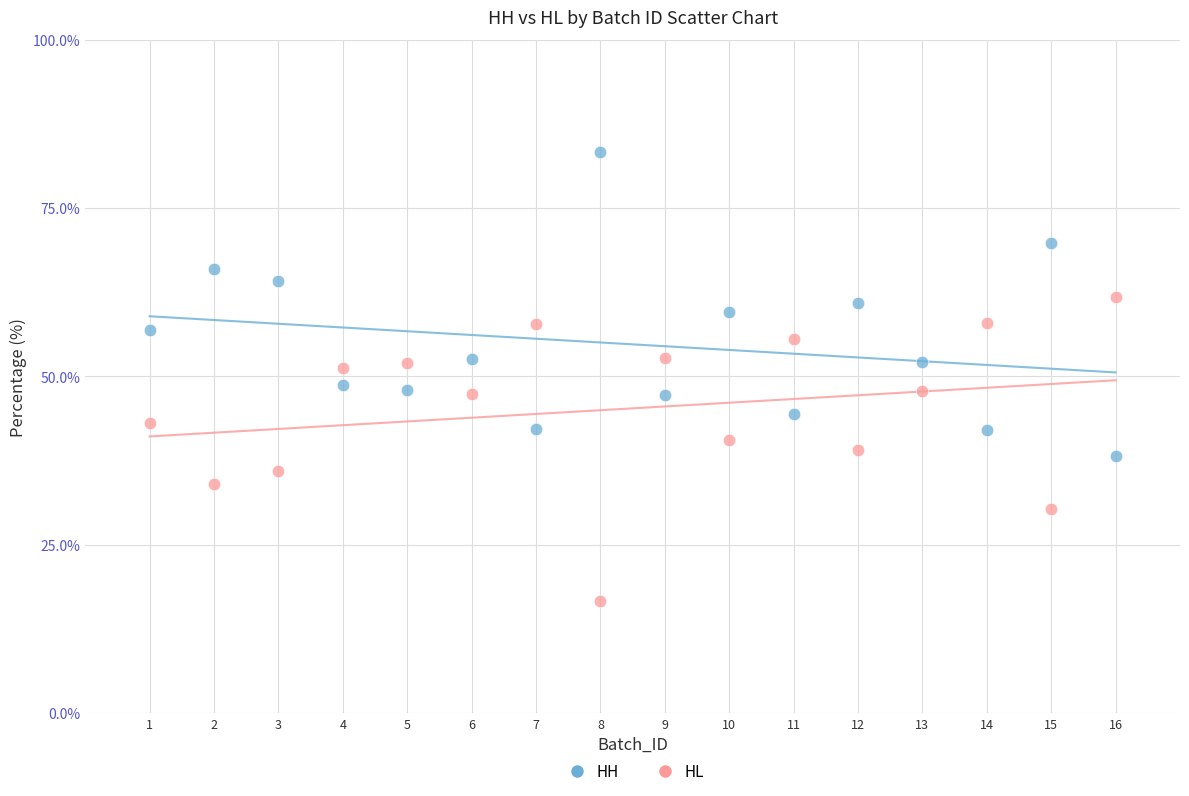

Which series contains the highest Y value?

HH